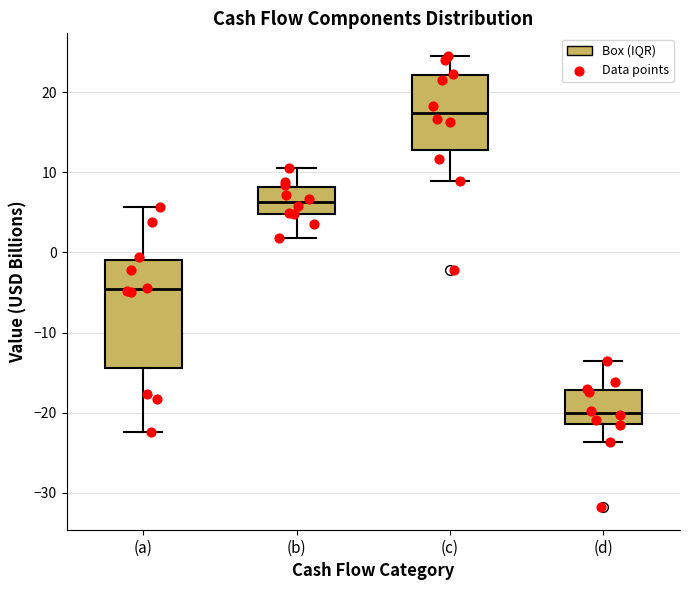

Reading left to right, transcribe this box plot: for each box, give where its median line is, the range the box spans, and where its two whiskers end, as read against the y-axis. The values are not printed on the chart, so give them approximately, as read against the axis.

(a): median -5, box -14 to -1, whiskers -22 to 6
(b): median 6, box 5 to 8, whiskers 2 to 11
(c): median 17, box 13 to 22, whiskers 9 to 25
(d): median -20, box -21 to -17, whiskers -24 to -14